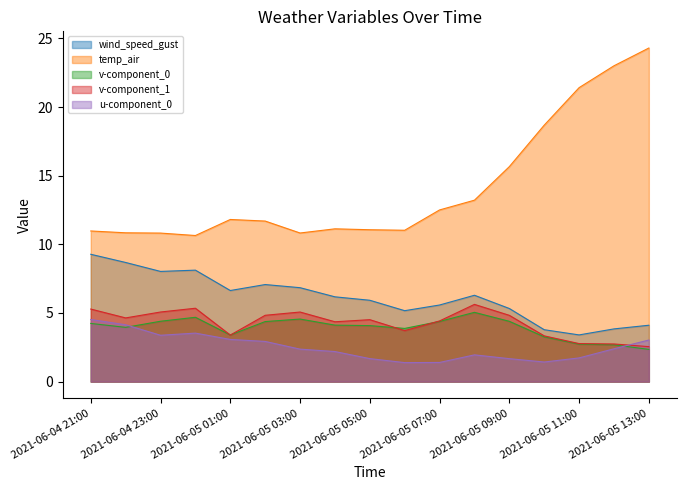

What is the maximum value for v-component_0?

5.0